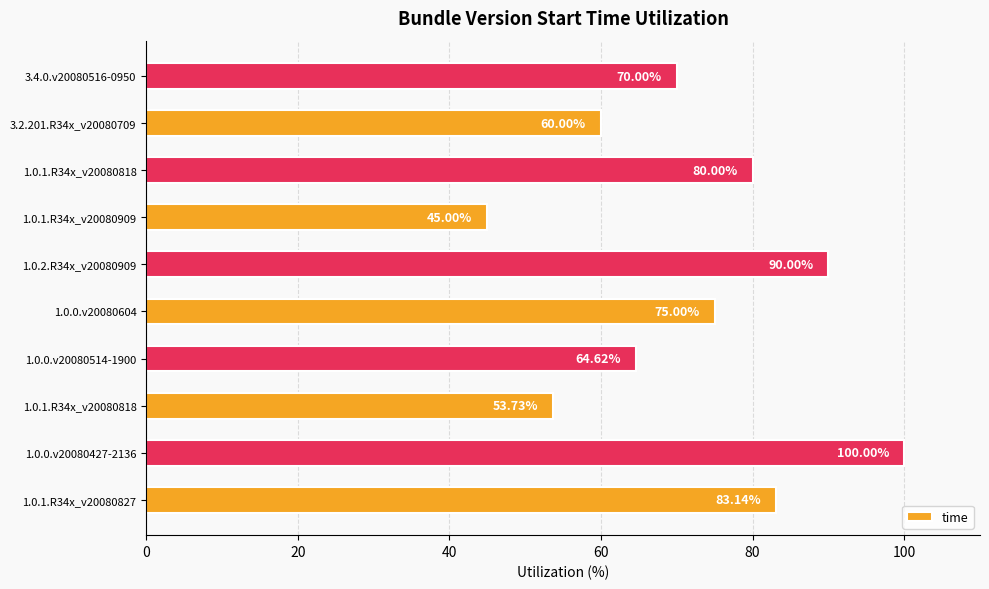

How many series are shown in this chart?

1